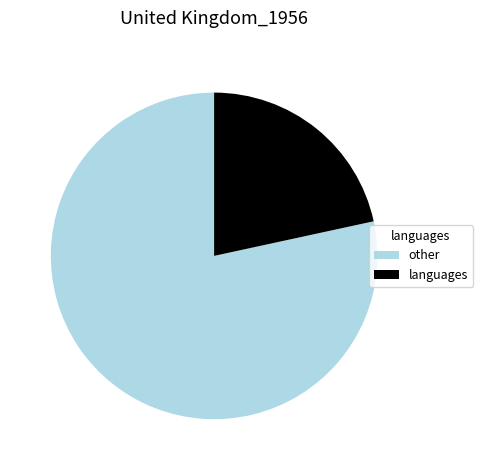

Which has a higher value, other or languages?

other